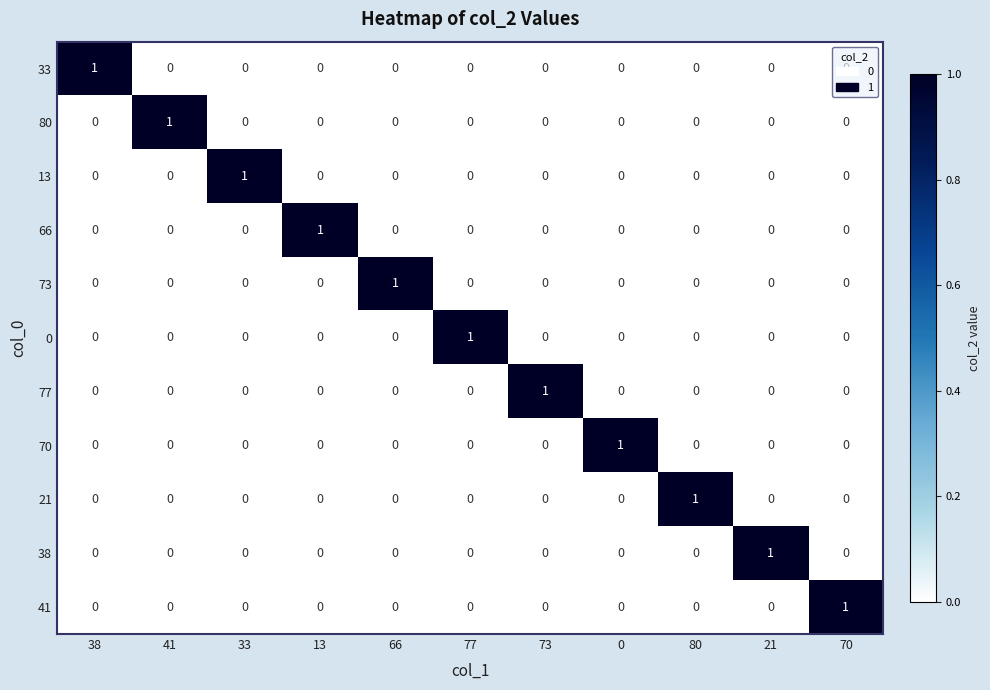

The value of 70 at 77 is 0. True or false?

True